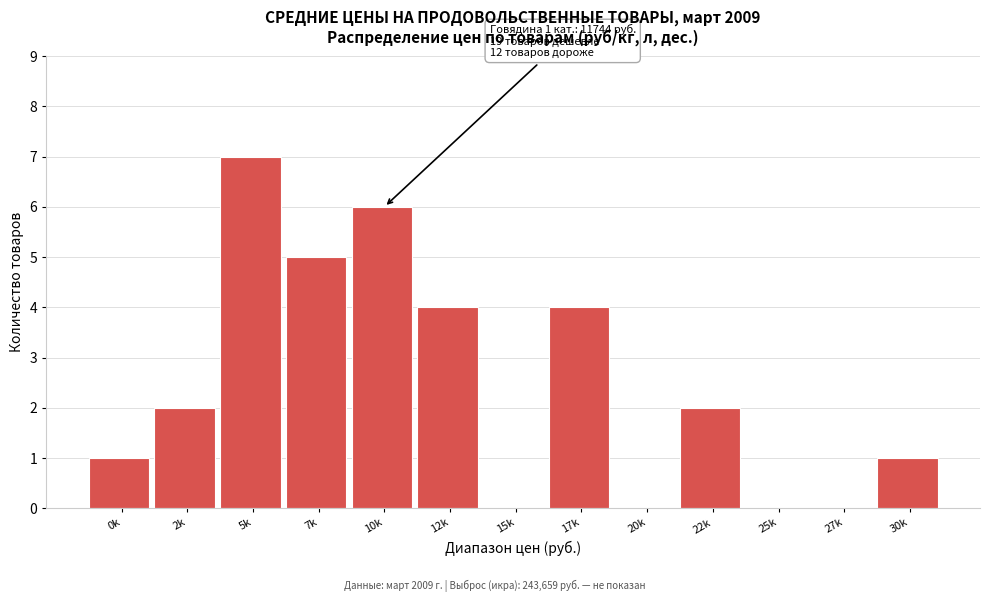

Reading right to left, list all the values displayed in this chart.

30k=1	27k=0	25k=0	22k=2	20k=0	17k=4	15k=0	12k=4	10k=6	7k=5	5k=7	2k=2	0k=1